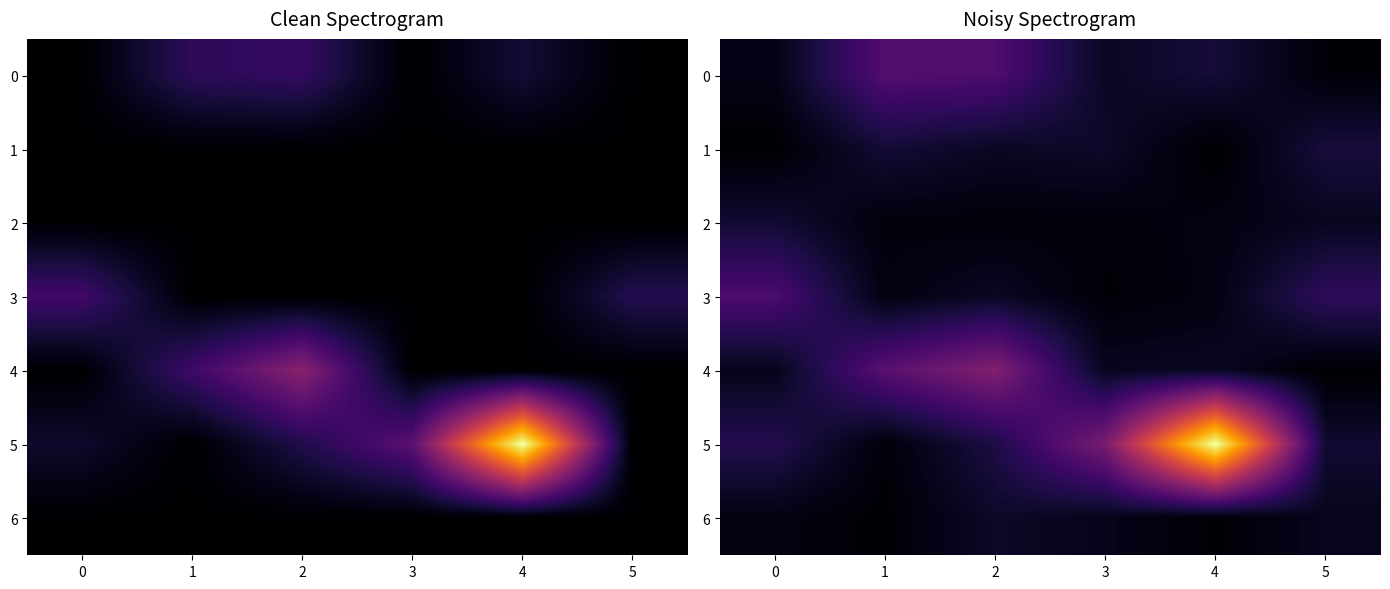

Rank the series by their maximum value, from highest to lowest.

5, 4, 0, 3, 1, 2, 6